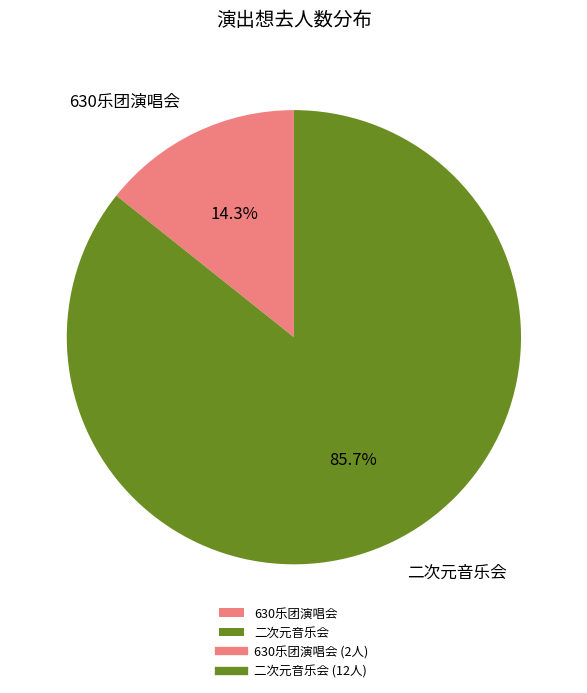

Rank the categories by value from highest to lowest.

二次元音乐会, 630乐团演唱会